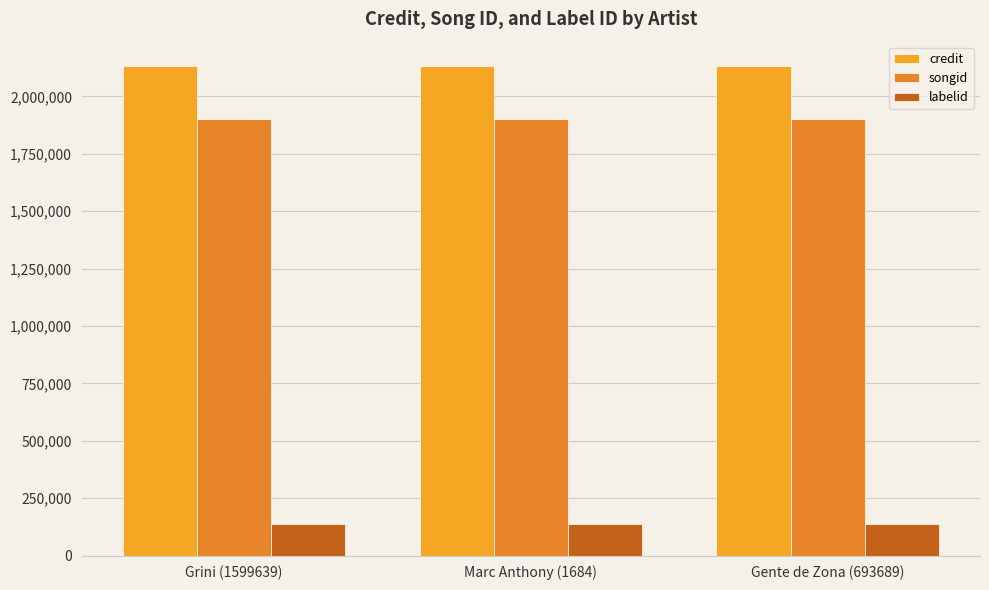

The labelid series shows 243283 at Marc Anthony (1684). True or false?

False